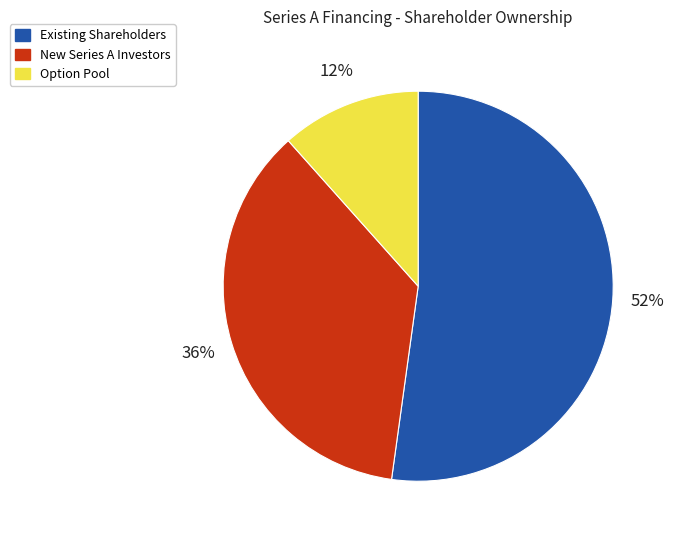

To the nearest percent, what is the average slice percentage?

33%